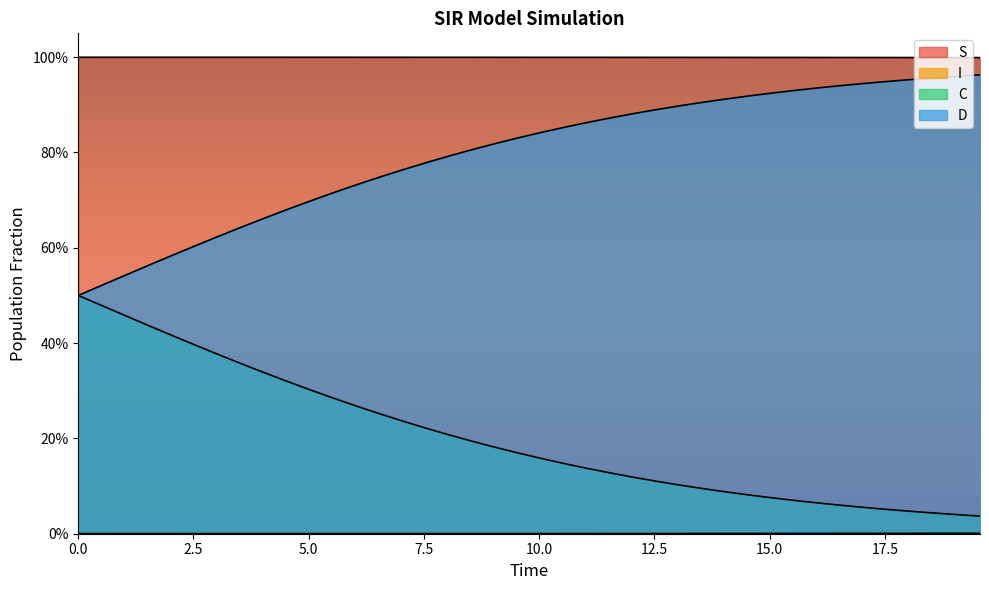

Reading right to left, what are all the values shown in this chart?

S: 1.0	1.0	1.0	1.0	1.0	1.0	1.0	1.0	1.0	1.0	1.0	1.0	1.0	1.0	1.0	1.0	1.0	1.0	1.0	1.0	1.0	1.0	1.0	1.0	1.0	1.0	1.0	1.0	1.0	1.0	1.0	1.0	1.0	1.0	1.0	1.0	1.0	1.0	1.0	1.0
I: 0.0	0.0	0.0	0.0	0.0	0.0	0.0	0.0	0.0	0.0	0.0	0.0	0.0	0.0	0.0	0.0	0.0	0.0	0.0	0.0	0.0	0.0	0.0	0.0	0.0	0.0	0.0	0.0	0.0	0.0	0.0	0.0	0.0	0.0	0.0	0.0	0.0	0.0	0.0	0.0
C: 0.0	0.0	0.0	0.0	0.1	0.1	0.1	0.1	0.1	0.1	0.1	0.1	0.1	0.1	0.1	0.1	0.1	0.1	0.1	0.2	0.2	0.2	0.2	0.2	0.2	0.2	0.3	0.3	0.3	0.3	0.3	0.3	0.4	0.4	0.4	0.4	0.4	0.5	0.5	0.5
D: 1.0	1.0	1.0	1.0	0.9	0.9	0.9	0.9	0.9	0.9	0.9	0.9	0.9	0.9	0.9	0.9	0.9	0.9	0.9	0.8	0.8	0.8	0.8	0.8	0.8	0.8	0.7	0.7	0.7	0.7	0.7	0.7	0.6	0.6	0.6	0.6	0.6	0.5	0.5	0.5